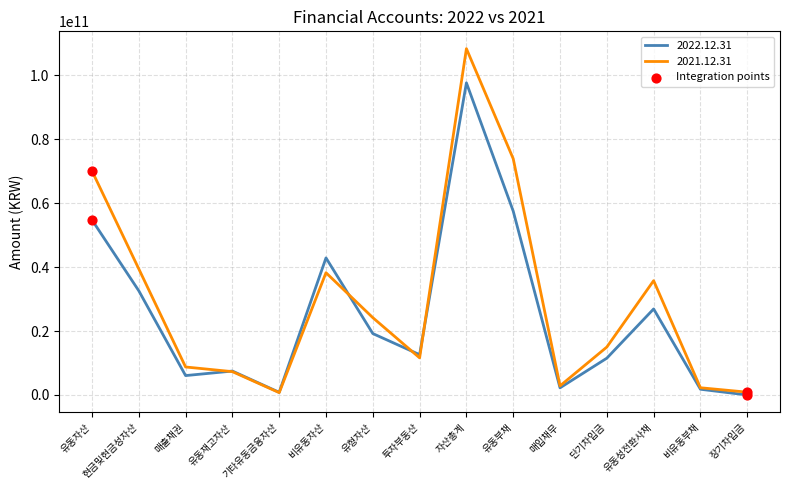

Between 유형자산 and 투자부동산, which series saw the biggest shift?

2021.12.31